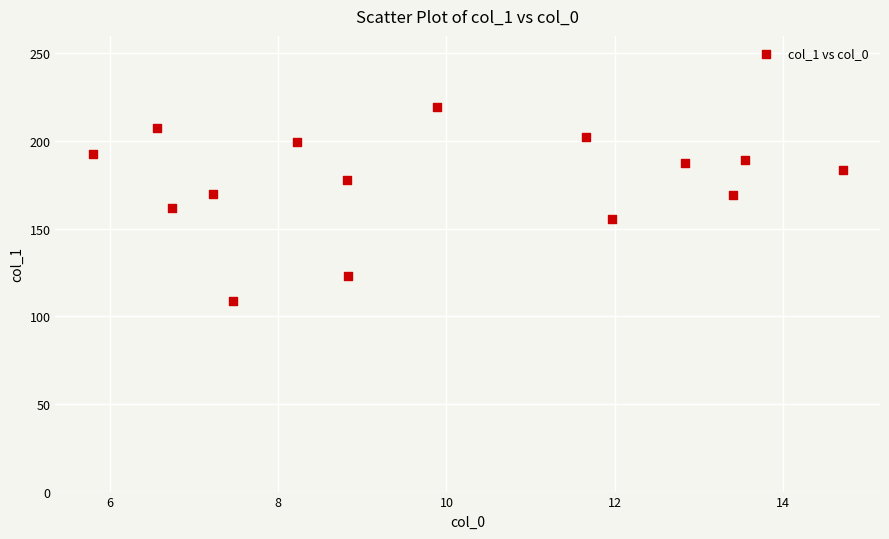

What is the range of Y values (max minus min)?

110.5